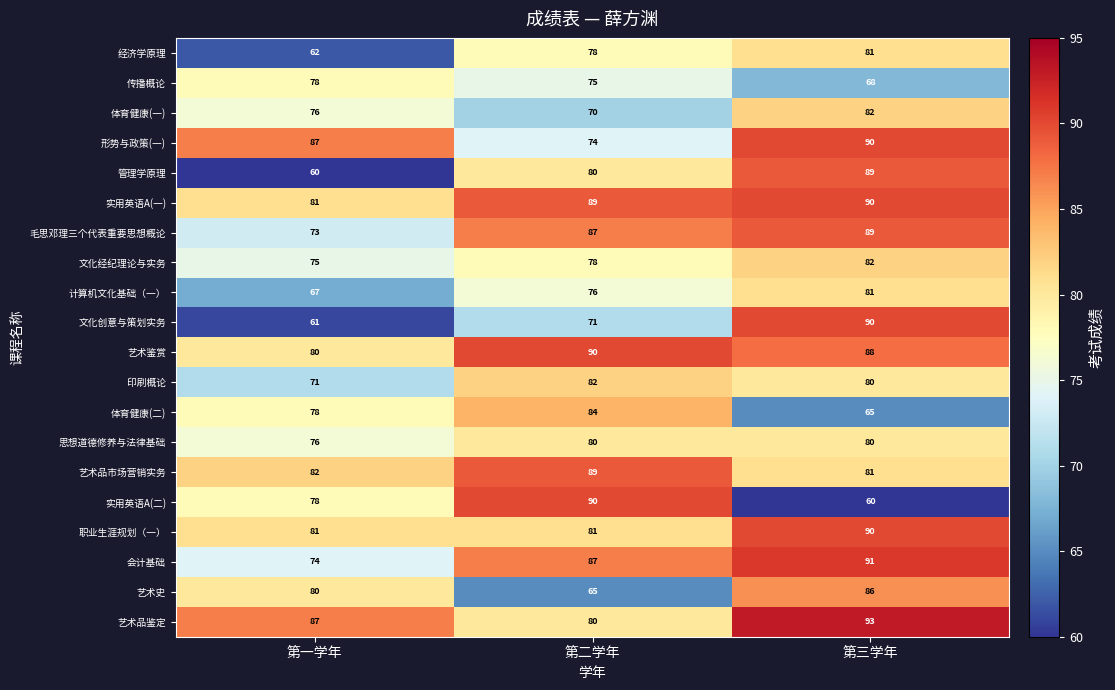

At which category is the sum across all series the highest?

第三学年